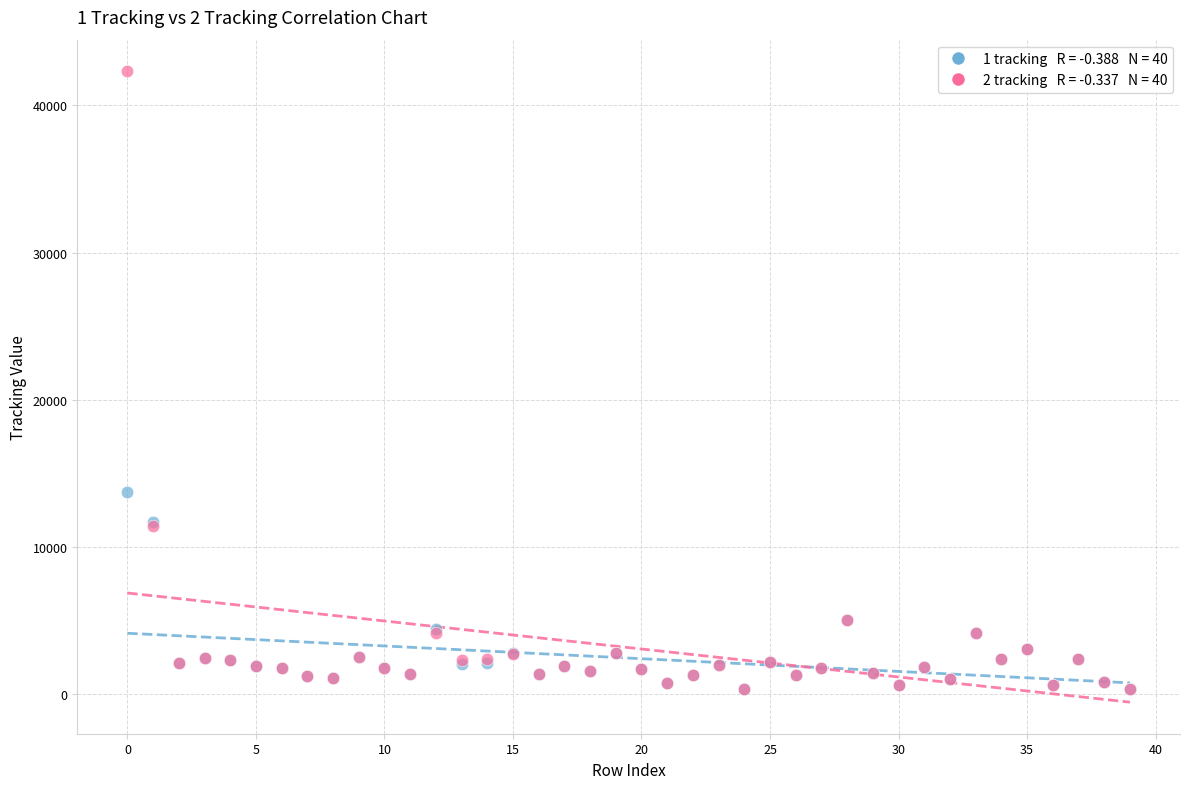

Across all series, what Y value is closest to 21319?

13732